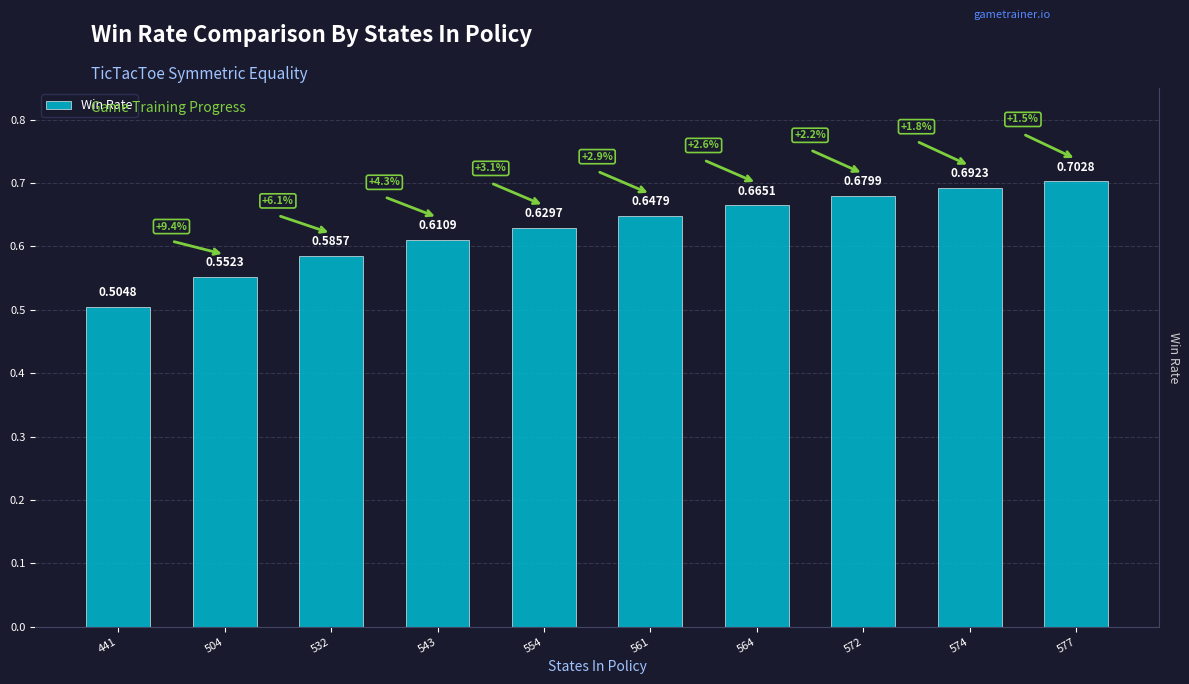

What is the sum of the values at 572 and 564?

1.3